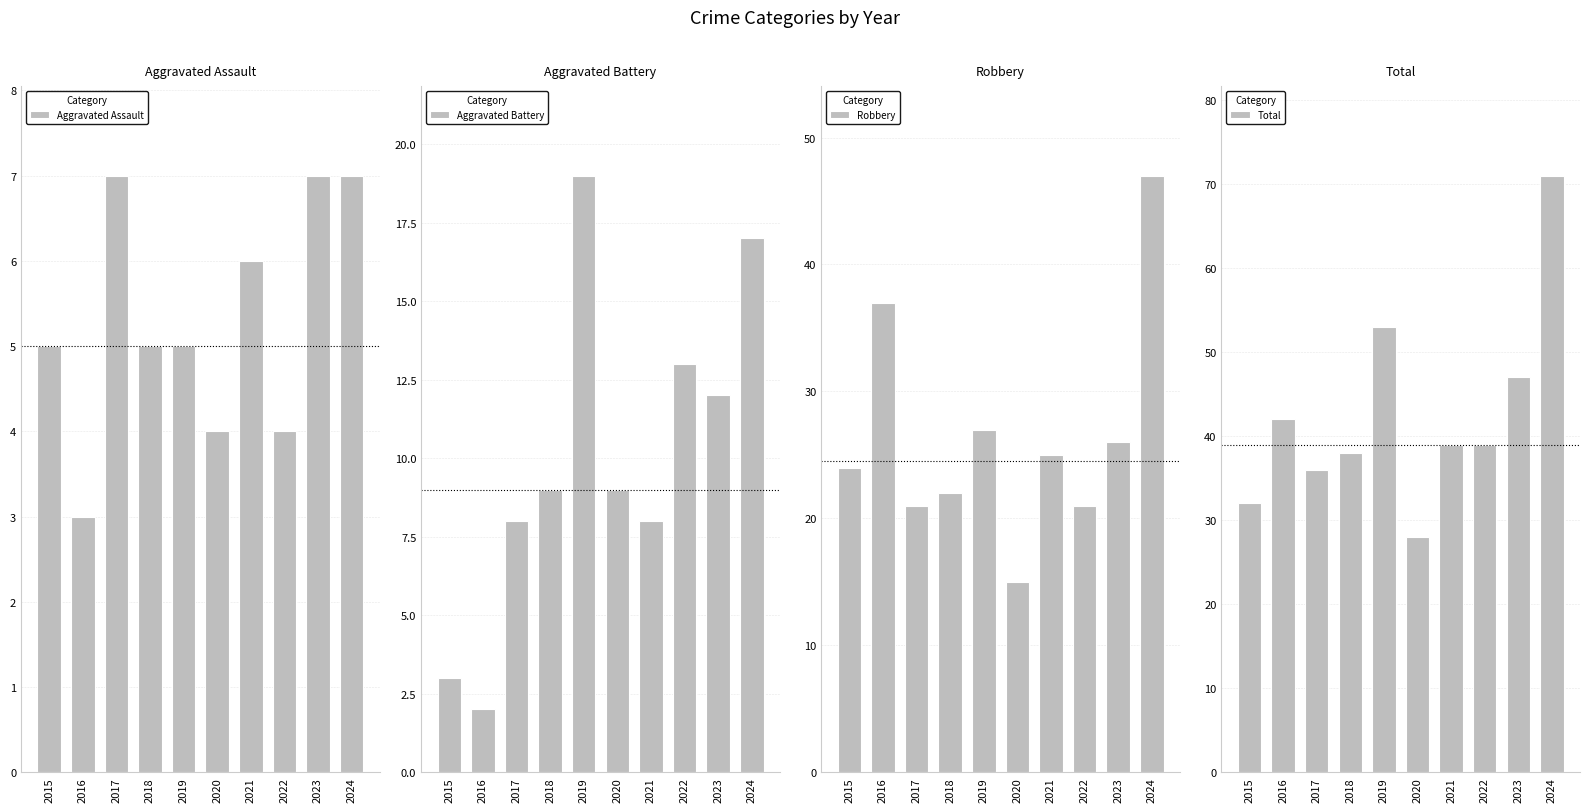

What is the value of the Aggravated Assault bar at the 6th from the left?

4